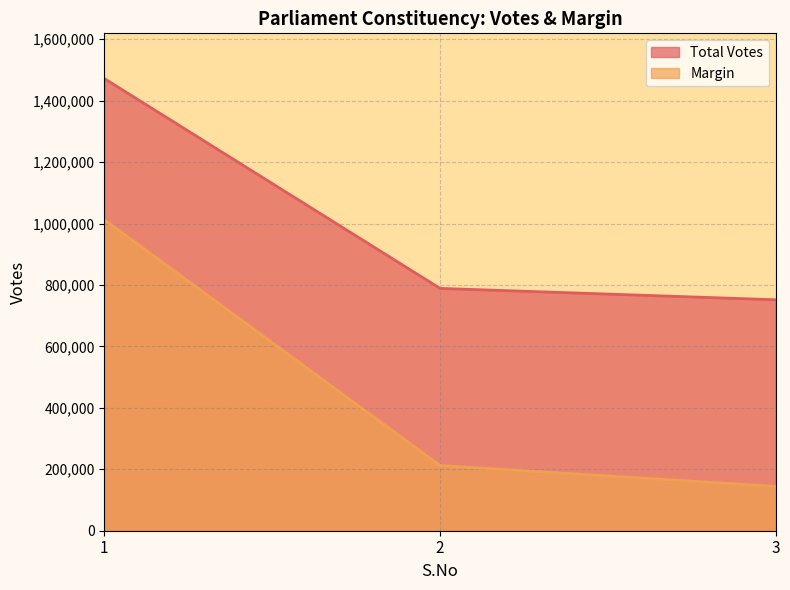

How many lines are shown in the chart?

2